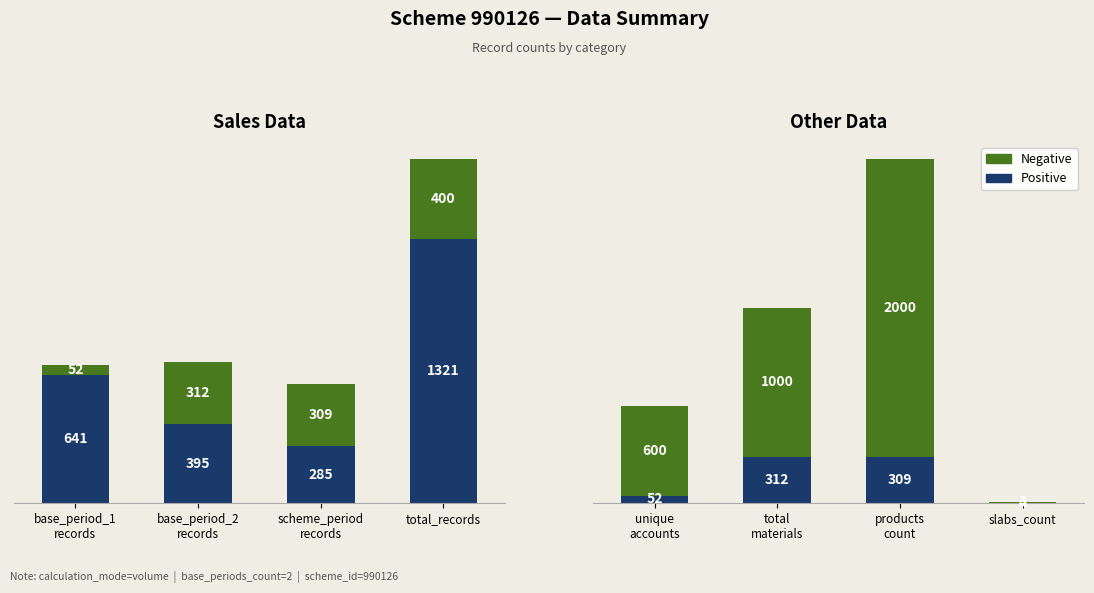

List the series in order of their peak value, lowest first.

Positive (Records), Negative (Other)